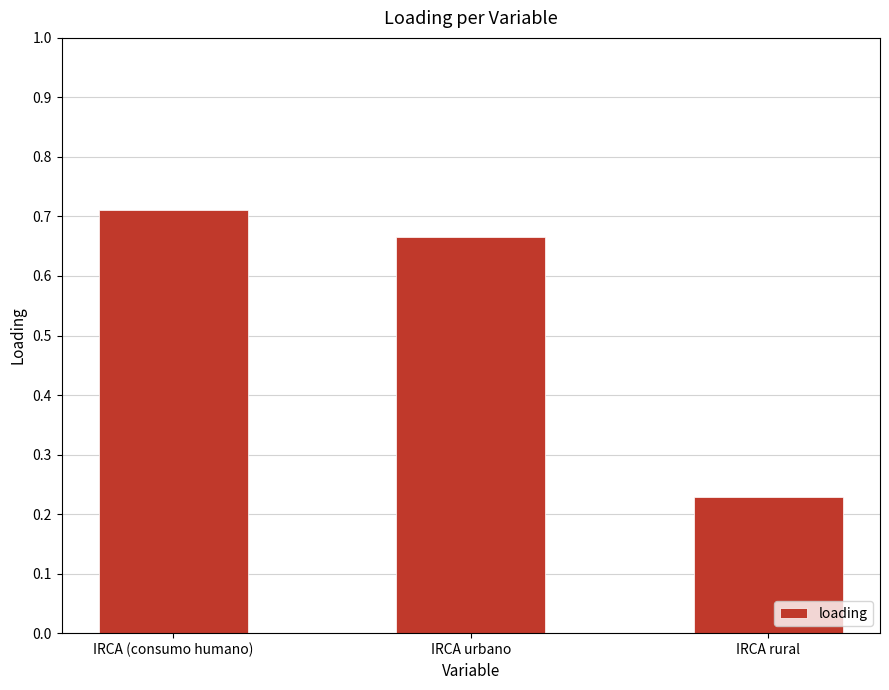

Between IRCA (consumo humano) and IRCA urbano, which is larger?

IRCA (consumo humano)